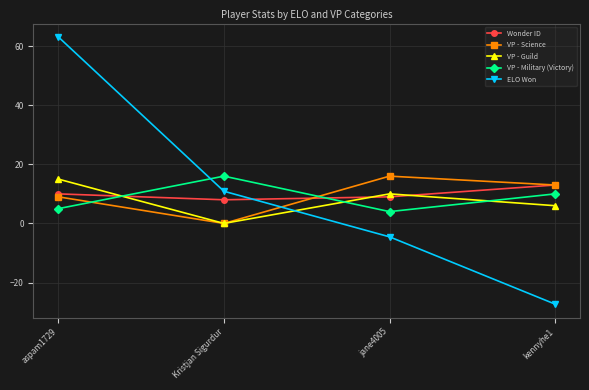

True or false: VP - Military (Victory) and Wonder ID intersect in this chart.

True